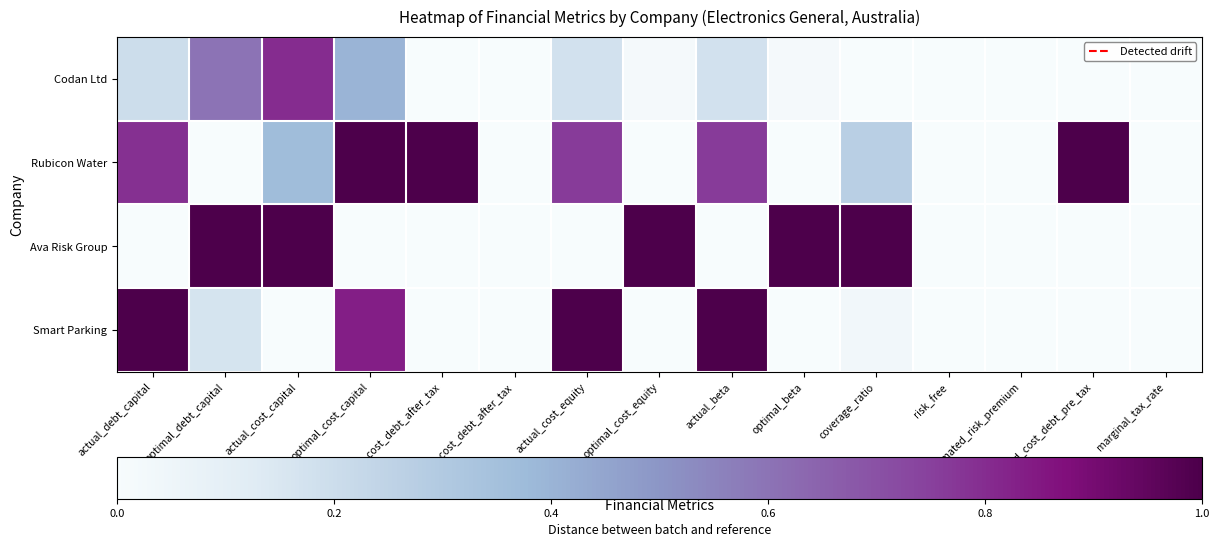

At estimated_risk_premium, list the series in order from largest to smallest.

Codan Ltd, Rubicon Water, Ava Risk Group, Smart Parking